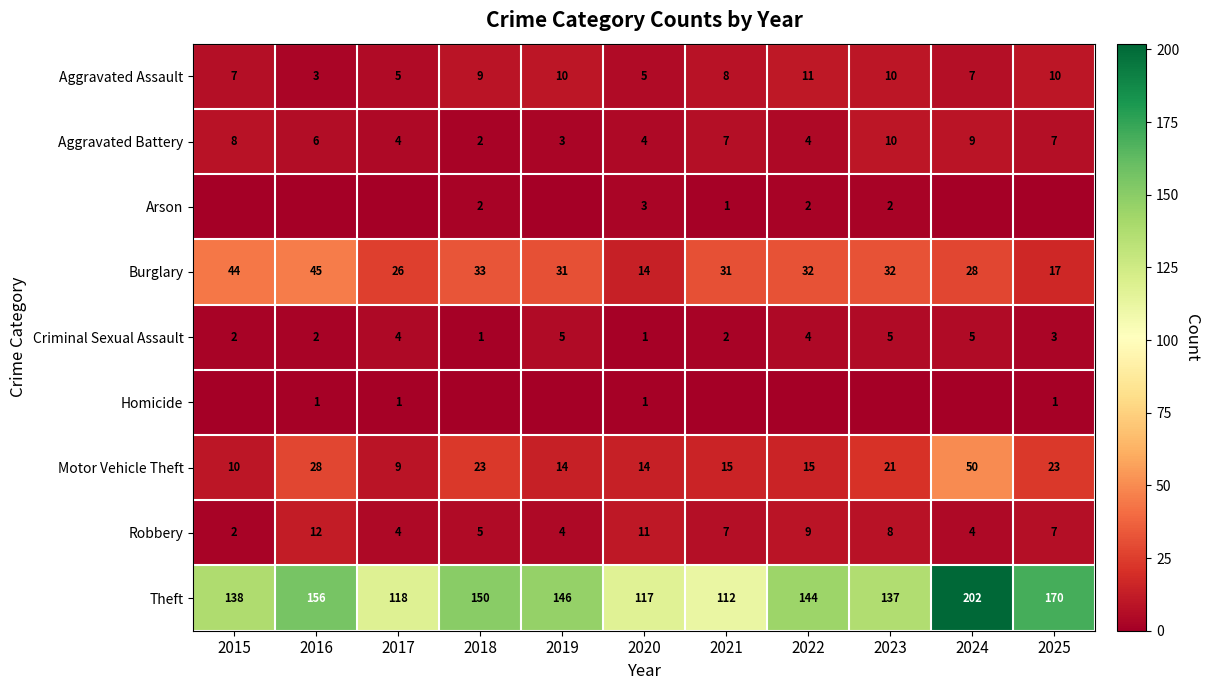

Rank the categories by Theft value from lowest to highest.

2021, 2020, 2017, 2023, 2015, 2022, 2019, 2018, 2016, 2025, 2024